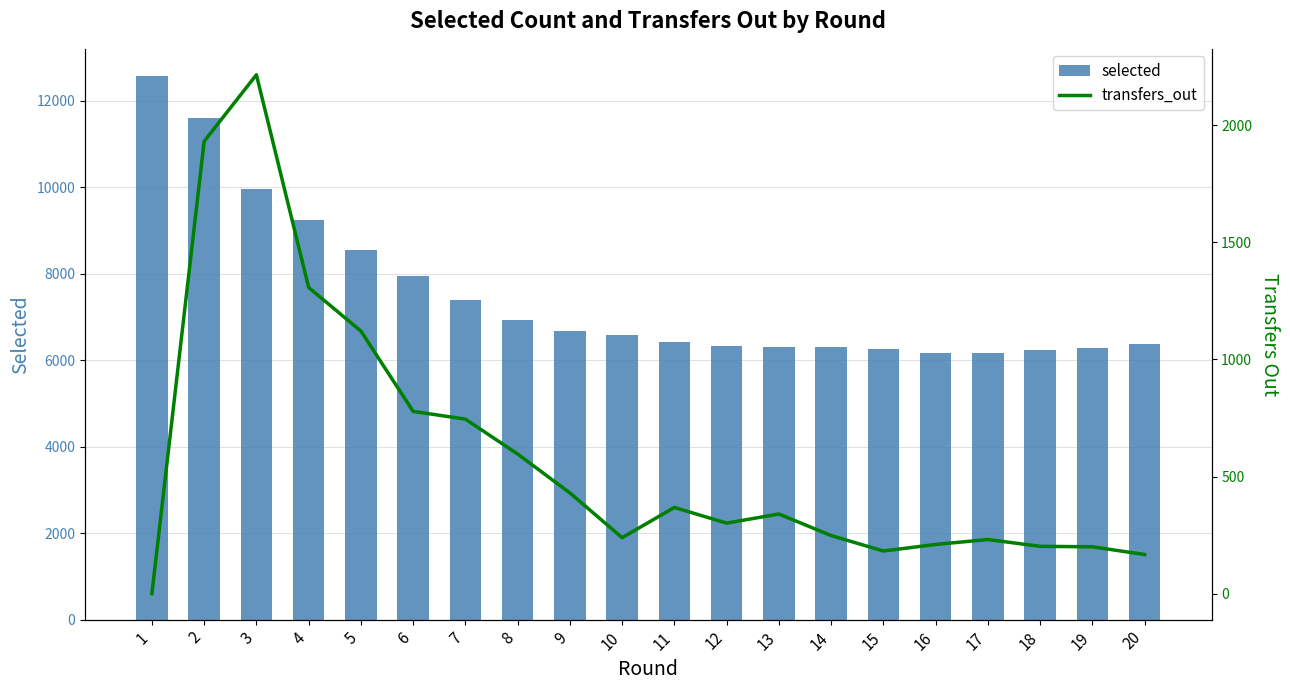

How many groups of bars are there?

20